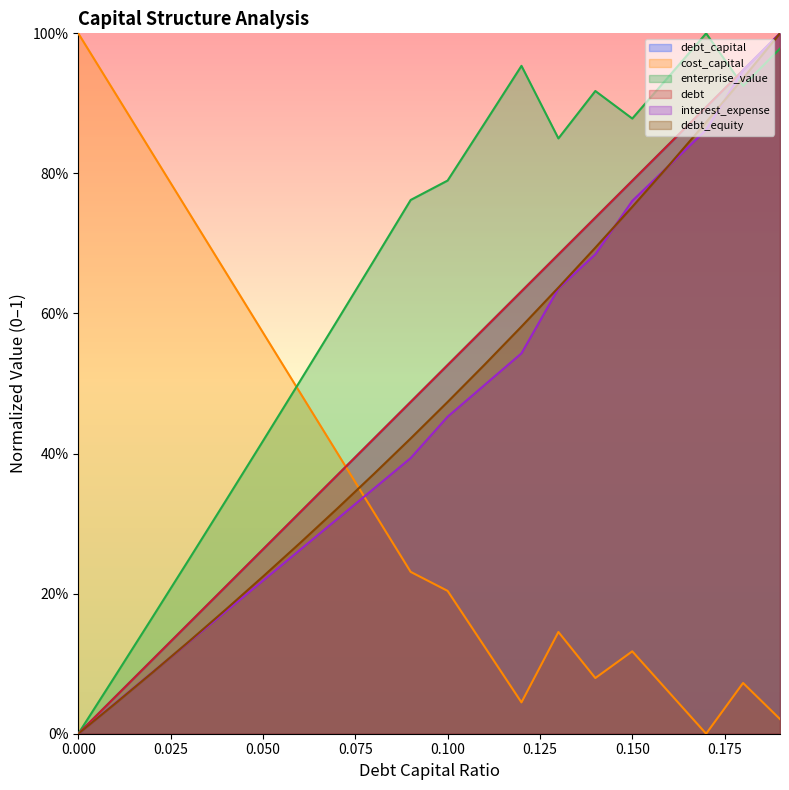

How many lines are shown in the chart?

6